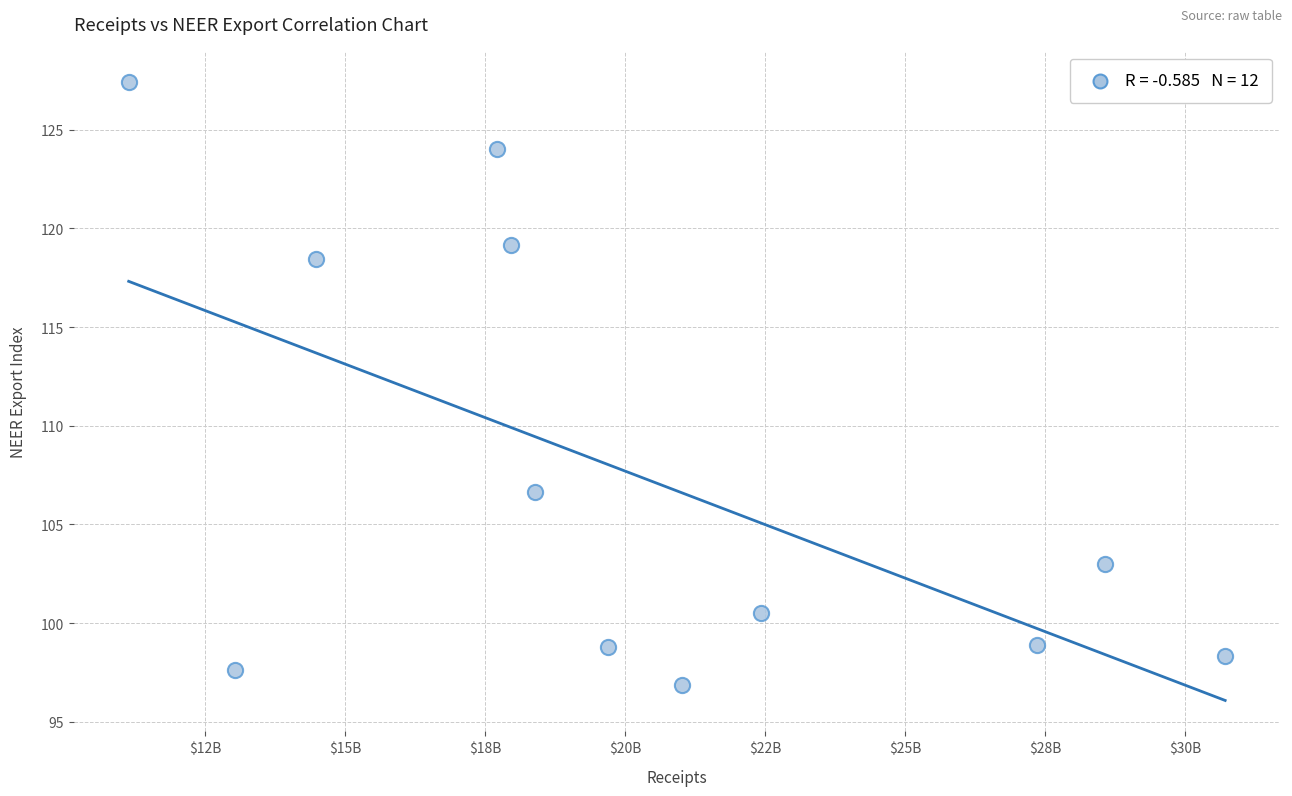

What is the average Y value?

107.5